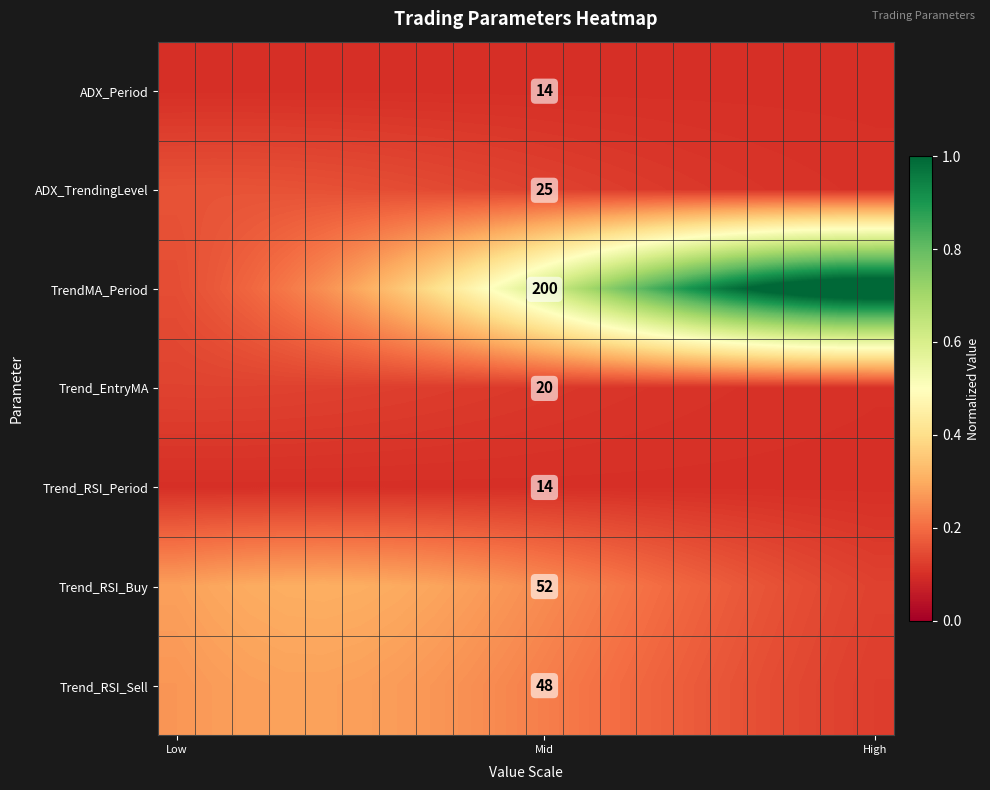

At how many categories does at least one series exceed 1?

4